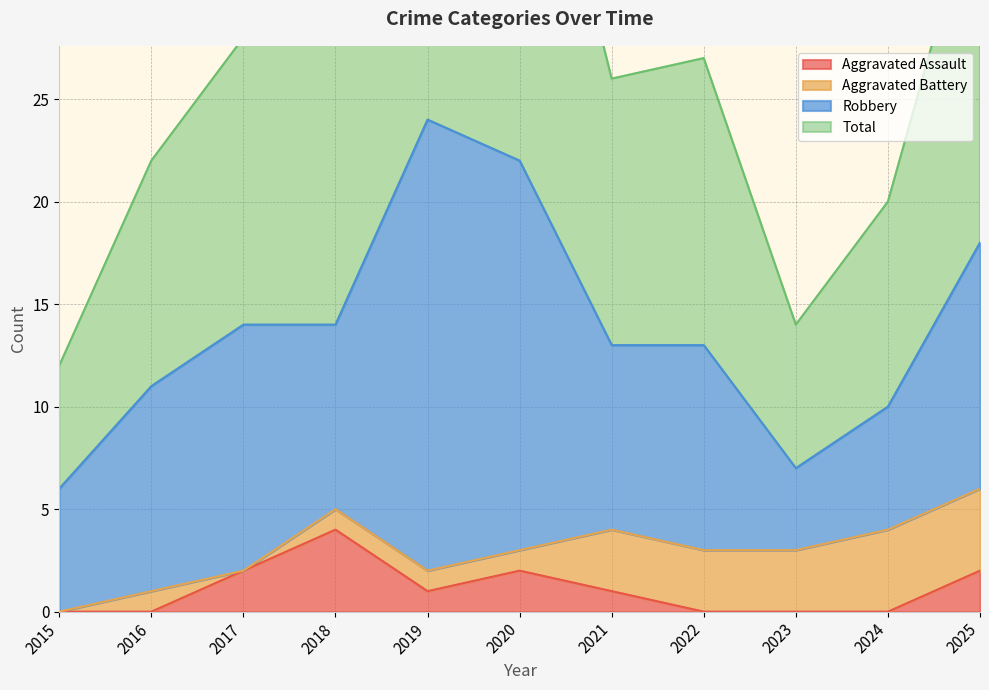

The Total series shows 20 at 2024. True or false?

True